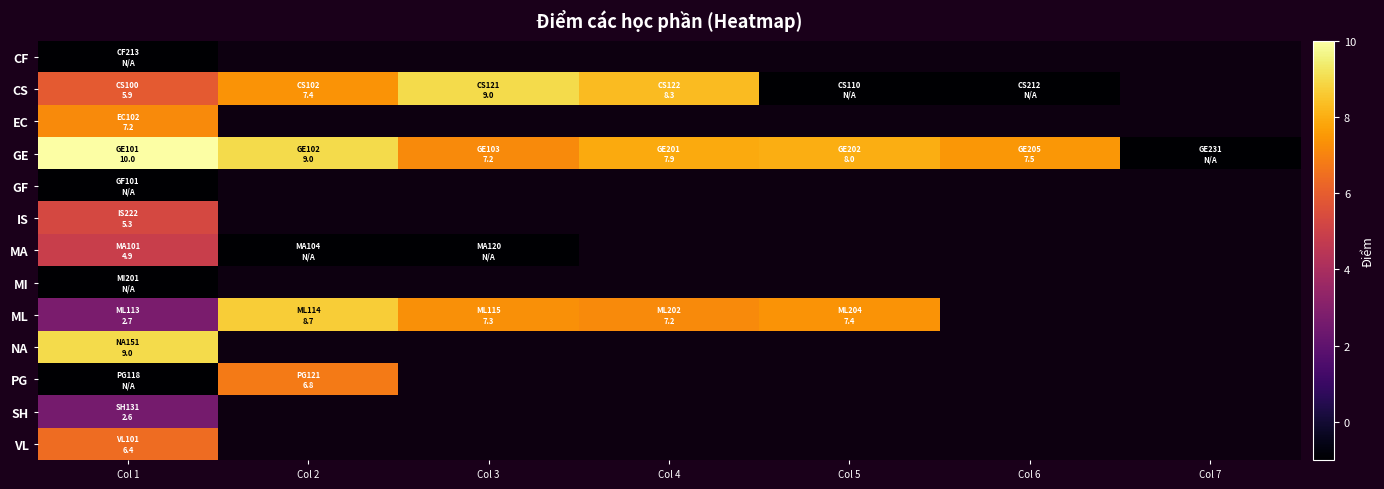

List the series in order of their peak value, lowest first.

CF, GF, MI, SH, MA, IS, VL, PG, EC, ML, CS, NA, GE